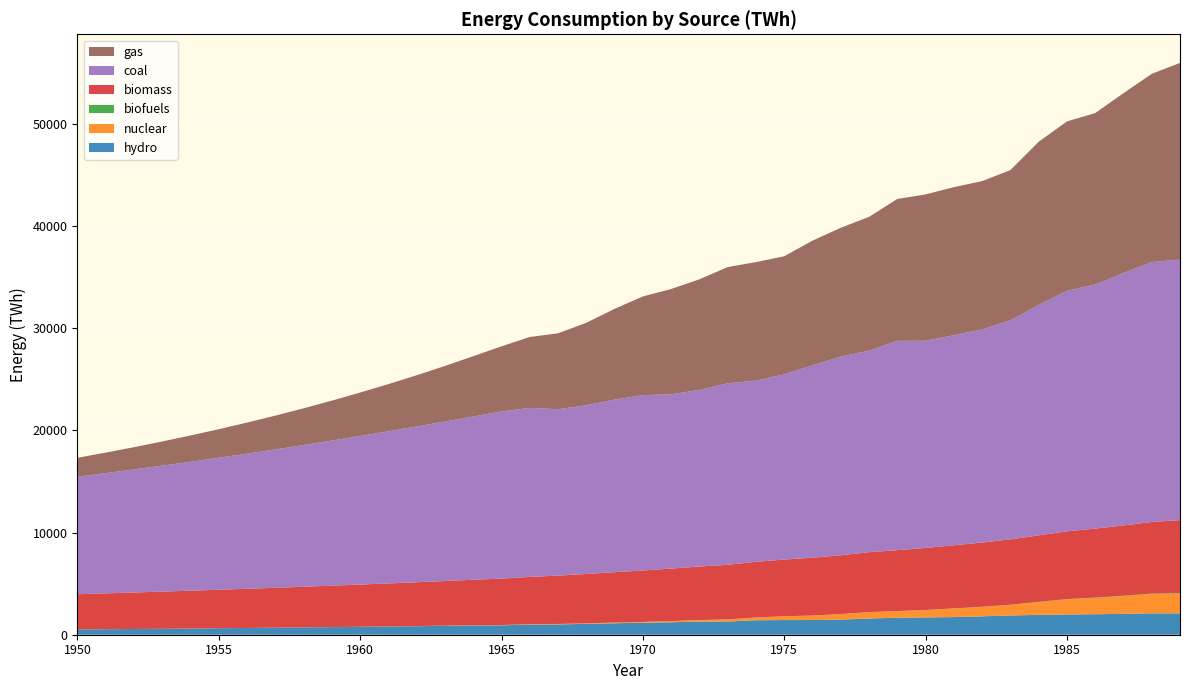

Reading left to right, extract all data points from this chart.

hydro: 517.8	539.0	561.1	584.2	608.1	633.1	659.0	686.1	714.2	743.5	774.0	805.8	838.8	873.2	909.0	922.8	987.5	1010.8	1061.2	1124.4	1173.2	1223.1	1280.0	1292.2	1417.1	1435.0	1437.8	1477.1	1588.8	1664.2	1695.9	1726.7	1799.2	1884.0	1944.9	1980.9	2006.3	2041.9	2094.7	2089.5
nuclear: 0.6	0.8	1.0	1.3	1.7	2.2	2.8	3.5	4.5	5.8	7.4	9.5	12.2	15.6	20.0	25.7	34.4	42.2	51.6	62.9	77.3	110.0	150.8	202.6	263.3	364.3	433.4	535.5	619.4	639.7	711.4	836.1	916.8	1029.6	1244.7	1482.0	1596.6	1736.3	1893.2	1946.8
biofuels: 0.3	0.4	0.4	0.5	0.5	0.6	0.7	0.8	0.9	1.0	1.2	1.3	1.5	1.7	1.9	2.2	2.5	2.8	3.2	3.6	4.1	4.7	5.3	6.1	6.9	7.8	8.9	10.1	11.5	13.0	14.8	16.8	19.1	21.7	24.7	28.0	31.9	36.2	41.1	46.7
biomass: 3445.4	3509.6	3573.0	3636.5	3701.1	3767.2	3835.3	3905.5	3977.8	4051.9	4127.8	4205.3	4284.8	4366.8	4452.1	4541.3	4634.5	4731.4	4831.2	4932.8	5035.2	5138.3	5242.1	5346.2	5450.0	5553.3	5655.8	5757.6	5859.7	5963.2	6069.0	6177.0	6287.1	6399.8	6515.5	6634.5	6756.9	6882.4	7009.1	7134.9
coal: 11508.2	11774.1	12048.9	12332.3	12624.2	12924.5	13233.0	13549.6	13874.2	14206.8	14547.1	14895.3	15251.2	15614.7	15985.9	16364.6	16549.2	16287.8	16525.2	16897.8	17170.7	17059.4	17291.8	17768.9	17740.9	18128.6	18836.6	19454.5	19722.4	20493.0	20288.5	20568.0	20872.3	21439.2	22560.7	23543.7	23896.4	24715.5	25453.8	25510.2
gas: 1848.6	2006.3	2178.5	2366.5	2571.7	2795.7	3040.0	3306.2	3595.9	3910.6	4251.7	4620.5	5017.7	5443.9	5899.0	6382.0	6939.9	7436.9	8068.6	8882.9	9661.7	10310.9	10828.0	11380.2	11602.5	11564.1	12210.3	12607.7	13106.4	13889.7	14328.4	14495.7	14516.4	14711.3	15966.3	16585.9	16782.0	17607.0	18422.3	19258.0